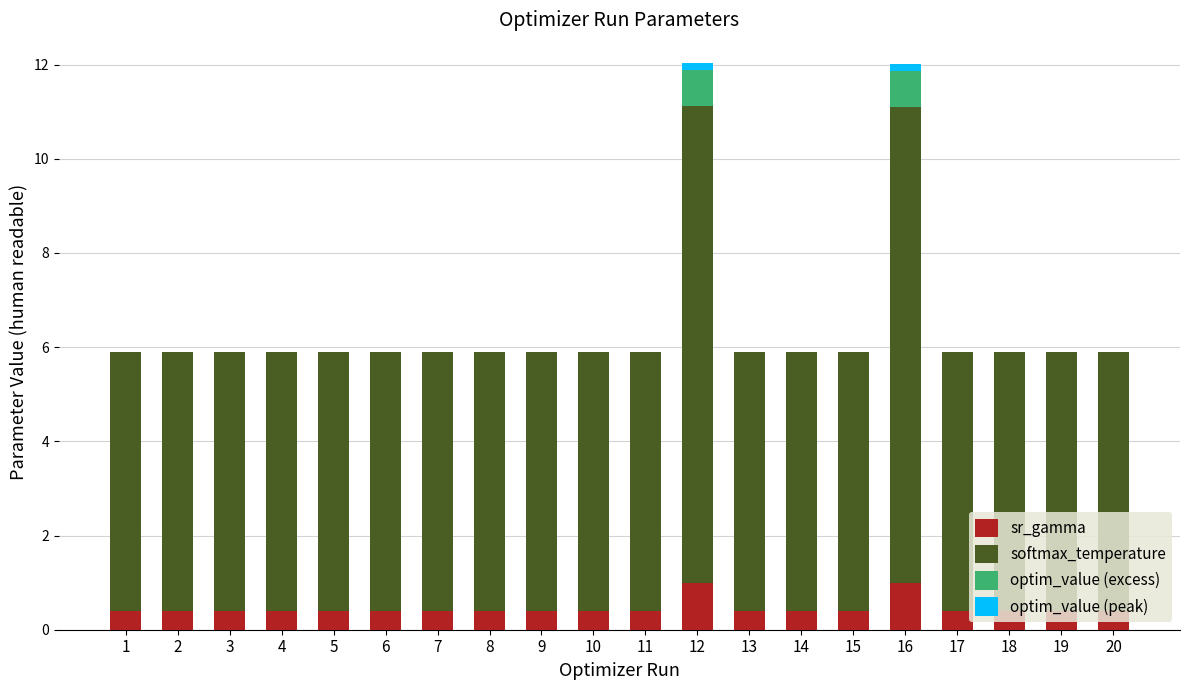

What is the maximum value for sr_gamma?

1.0